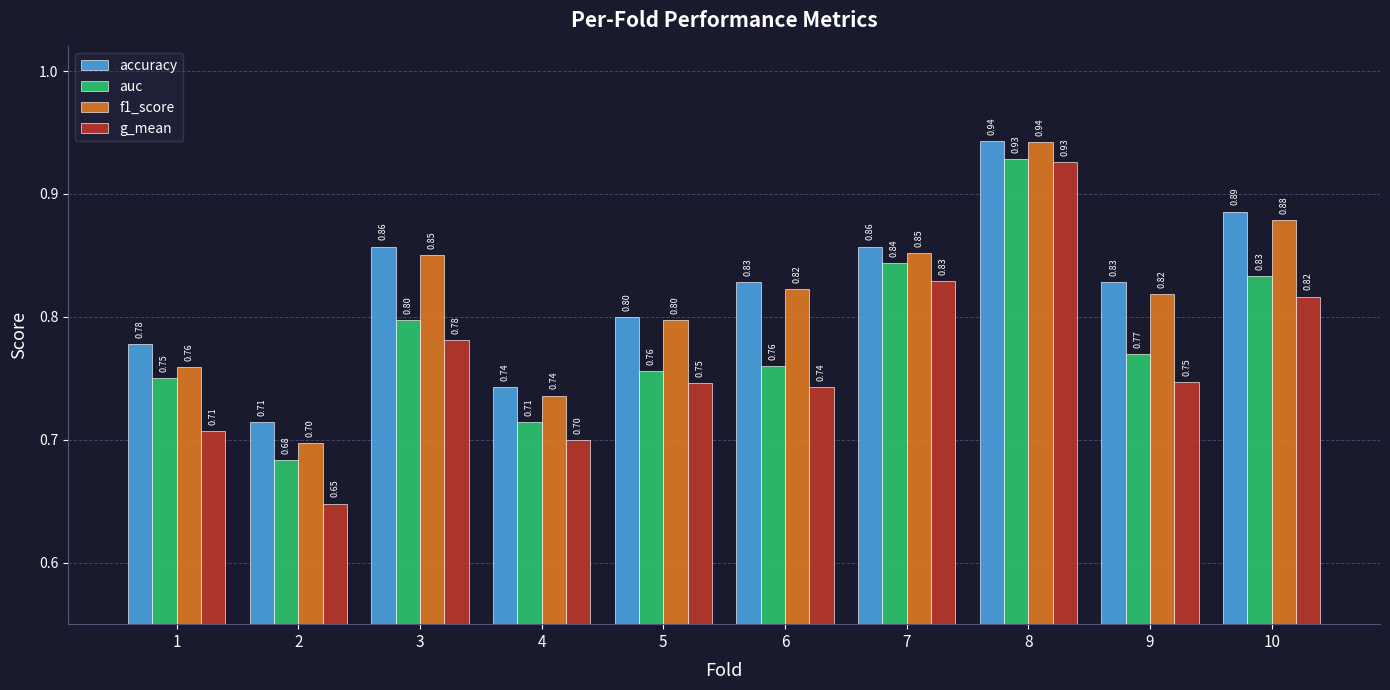

How many groups of bars are there?

10